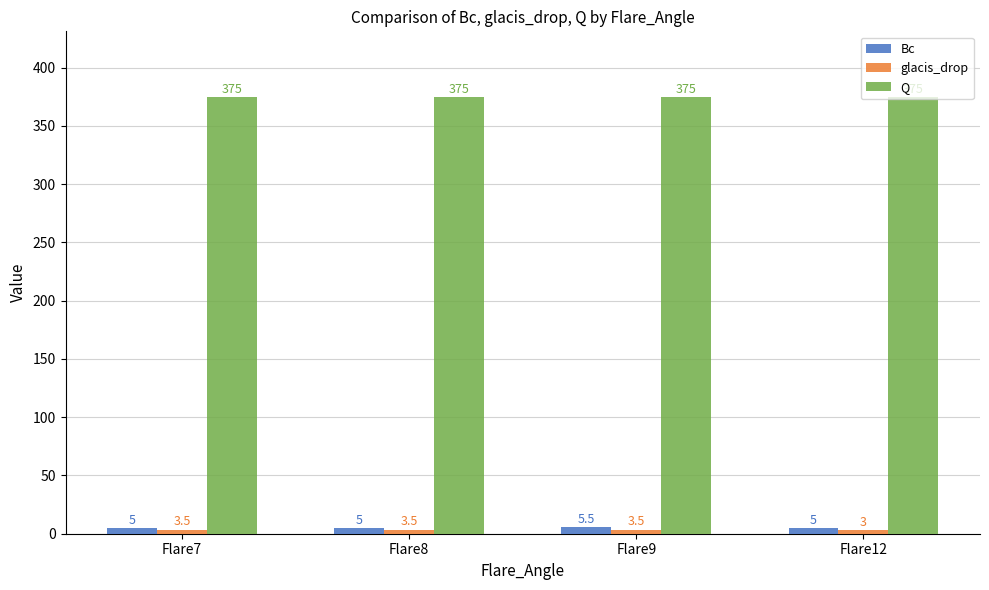

What is the smallest value displayed?

3.0